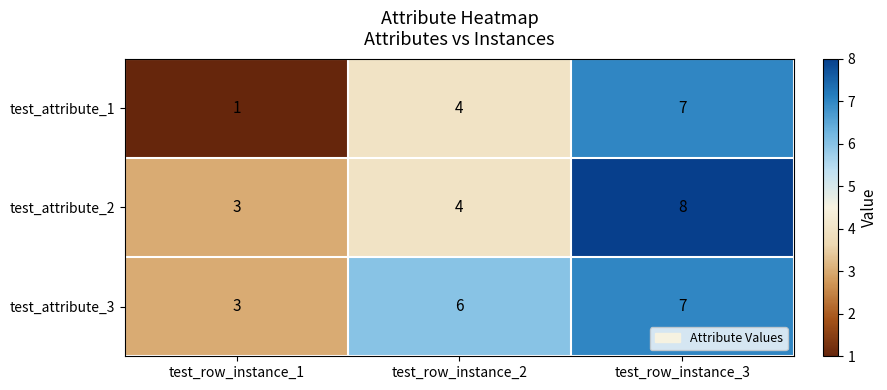

Which series has the largest range (max minus min)?

test_attribute_1